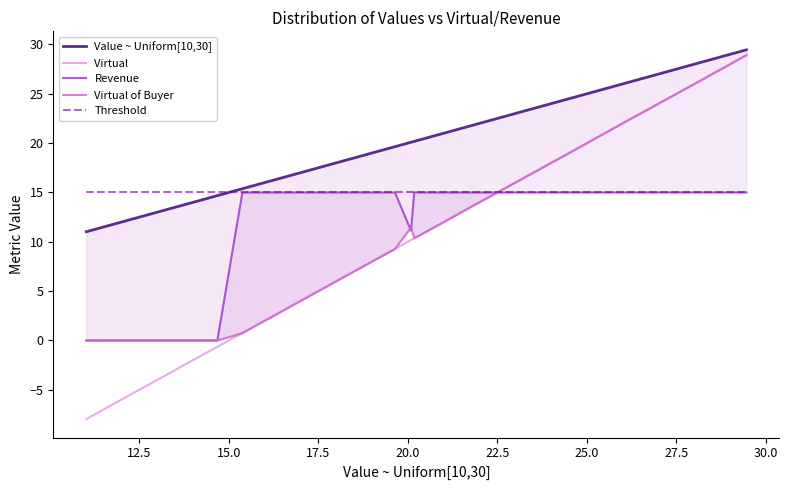

At how many categories does at least one series exceed -6?

40